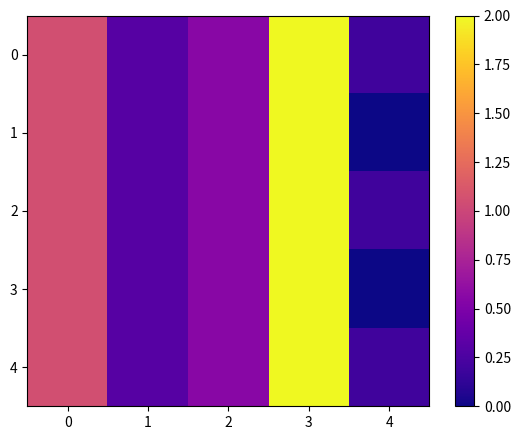

Which has a higher value, 4 or 2?

2